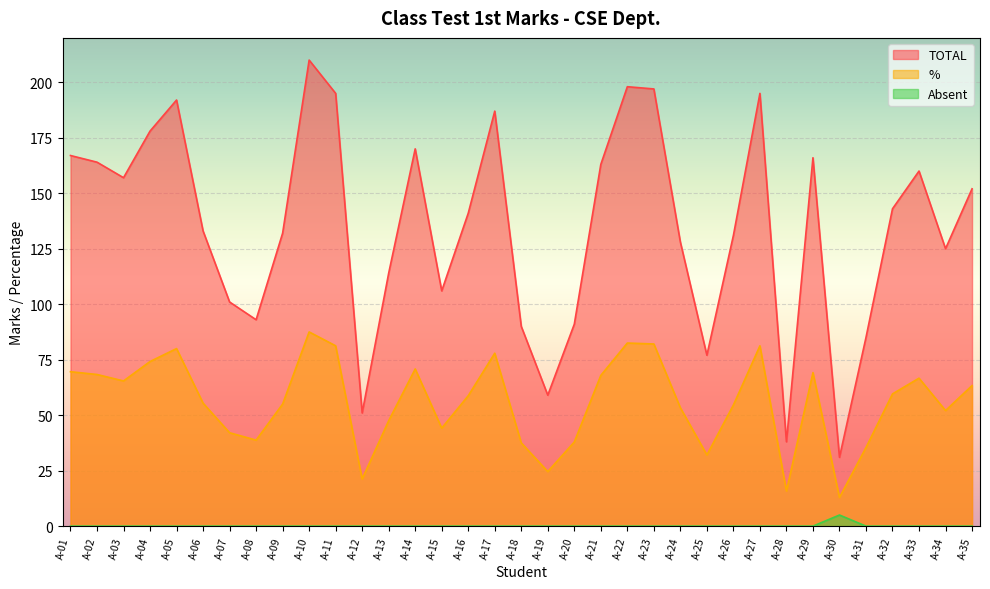

How many lines are shown in the chart?

3